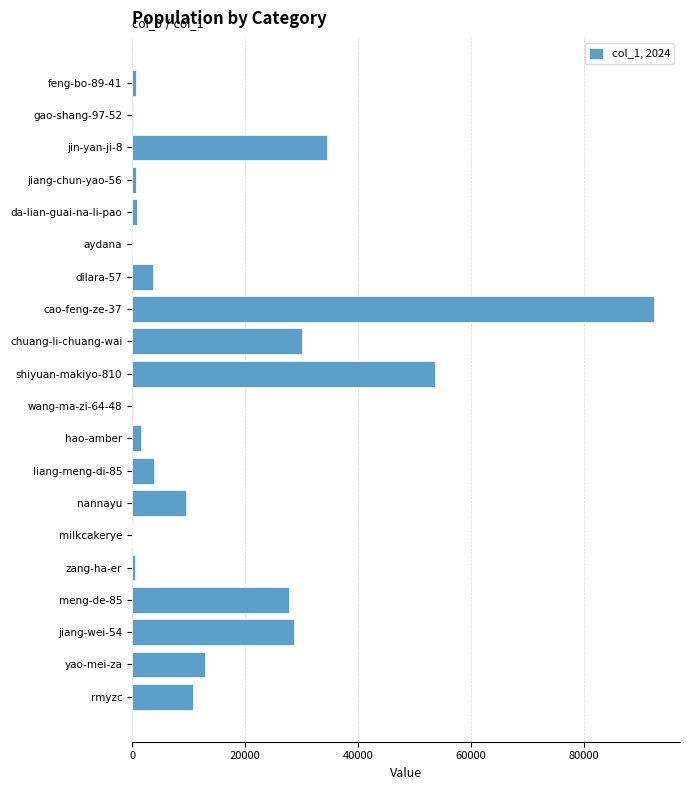

Between meng-de-85 and jin-yan-ji-8, which is larger?

jin-yan-ji-8